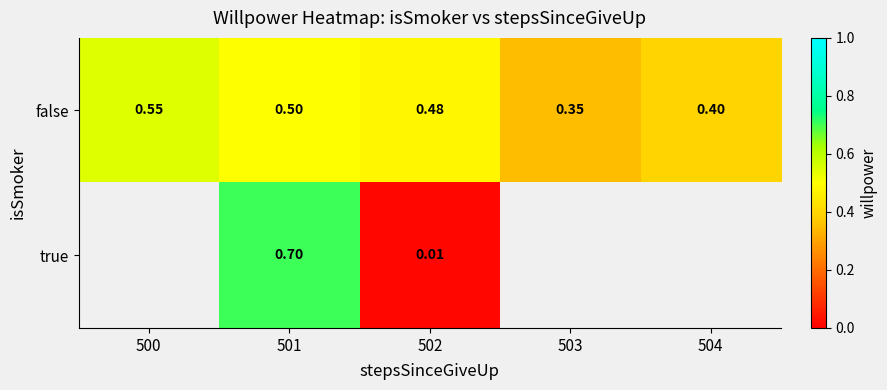

The false series shows 0.8 at 502. True or false?

False